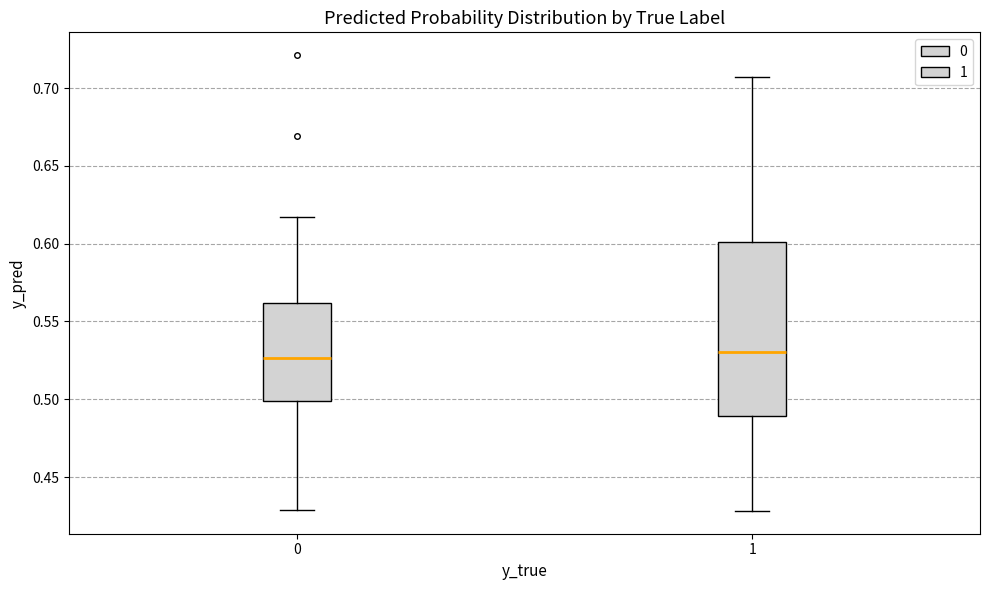

Where is the lower edge of the box at x = 0 on the y-axis? The values are not printed on the chart, so give them approximately, as read against the axis.

0.500